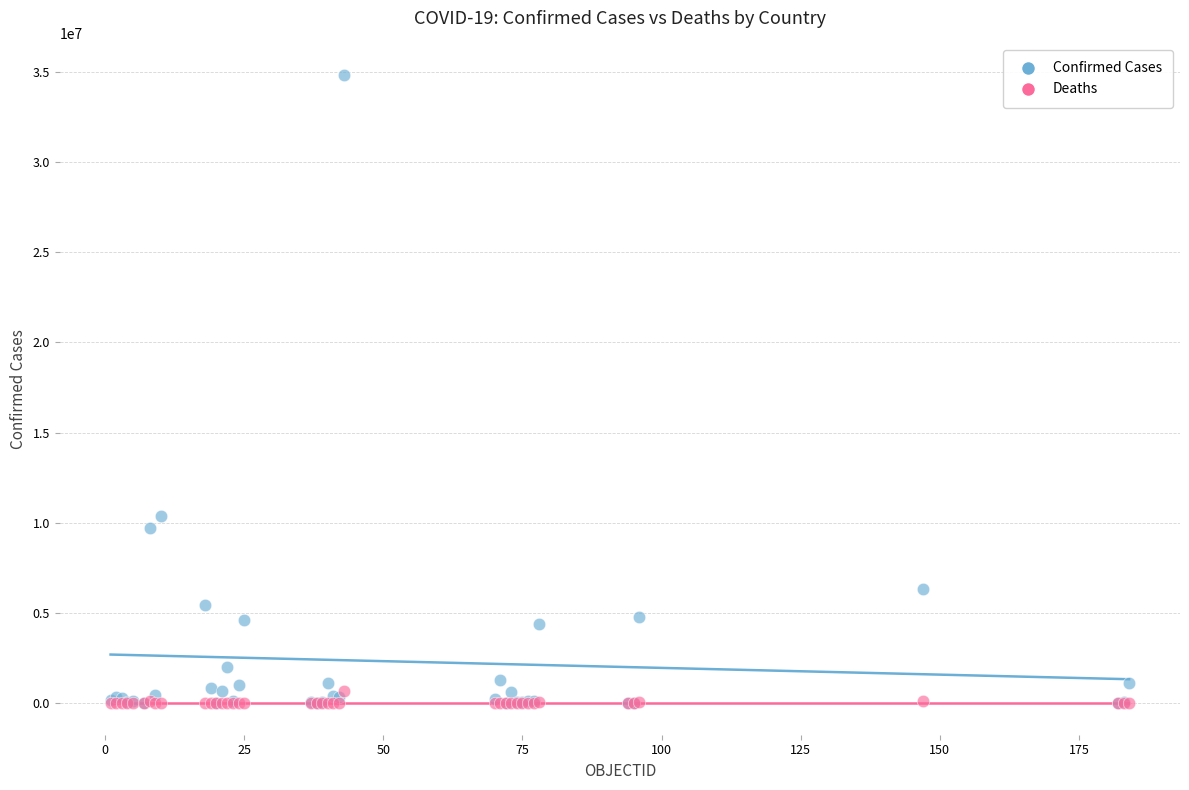

Which series has the widest spread of Y values?

Confirmed Cases